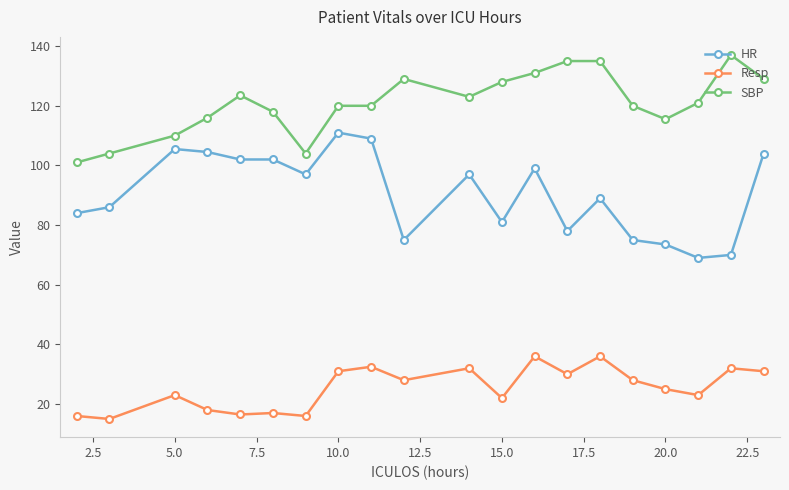

What is the value of the SBP point at the 14th from the left?

135.0